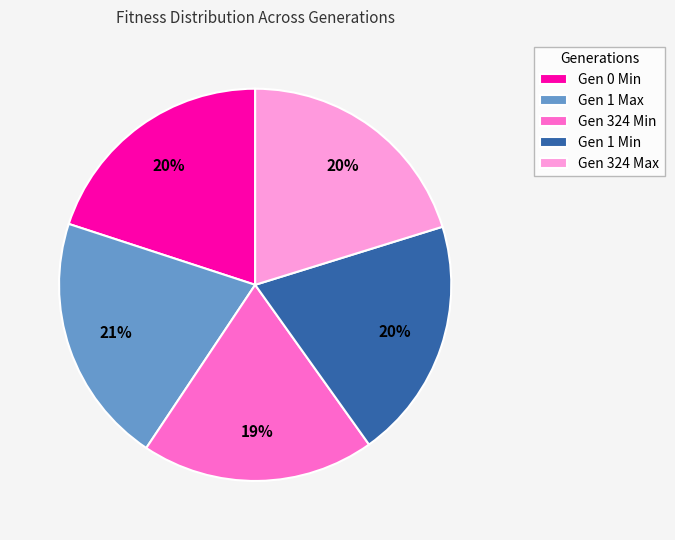

Combined, do Gen 0 Min and Gen 1 Min account for over 50%?

No